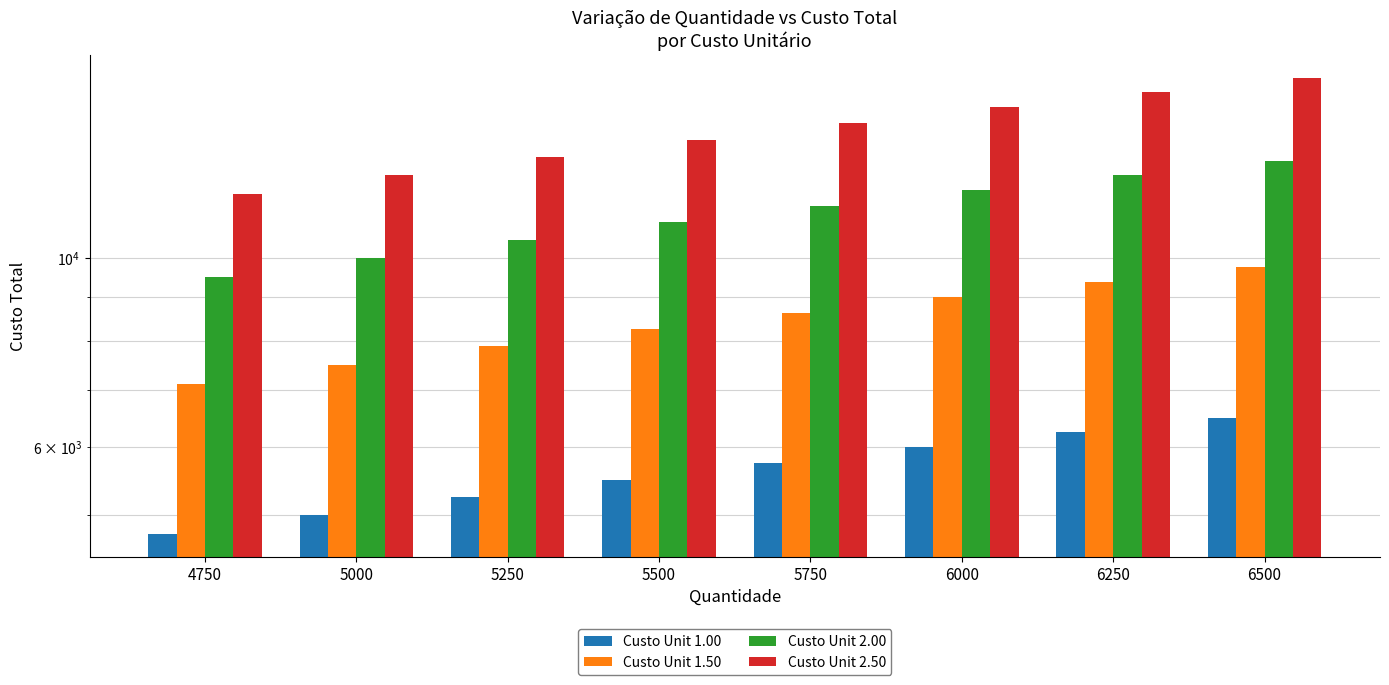

Reading left to right, what are all the values shown in this chart?

Custo Unit 1.00: 4750=4750	5000=5000	5250=5250	5500=5500	5750=5750	6000=6000	6250=6250	6500=6500
Custo Unit 1.50: 4750=7125	5000=7500	5250=7875	5500=8250	5750=8625	6000=9000	6250=9375	6500=9750
Custo Unit 2.00: 4750=9500	5000=10000	5250=10500	5500=11000	5750=11500	6000=12000	6250=12500	6500=13000
Custo Unit 2.50: 4750=11875	5000=12500	5250=13125	5500=13750	5750=14375	6000=15000	6250=15625	6500=16250